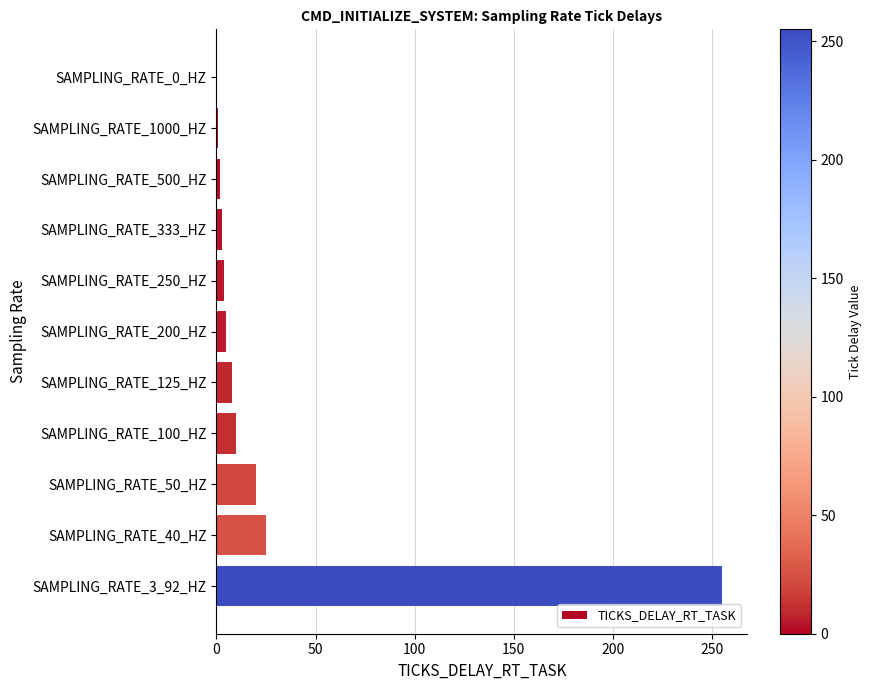

What is the average value?

30